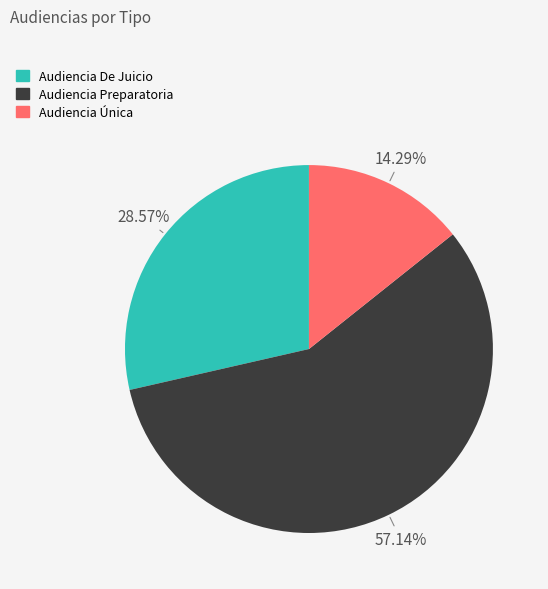

What is the ratio of the value at Audiencia De Juicio to the value at Audiencia Única?

2.0